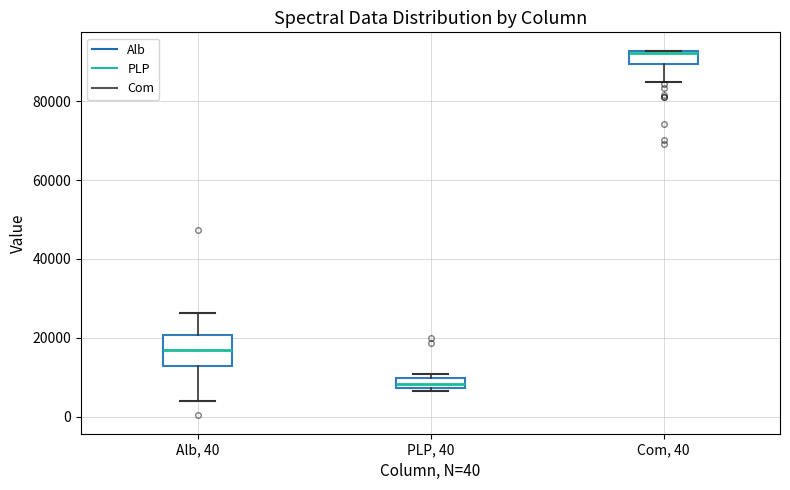

Where is the upper edge of the box for PLP, 40 on the y-axis? The values are not printed on the chart, so give them approximately, as read against the axis.

10000